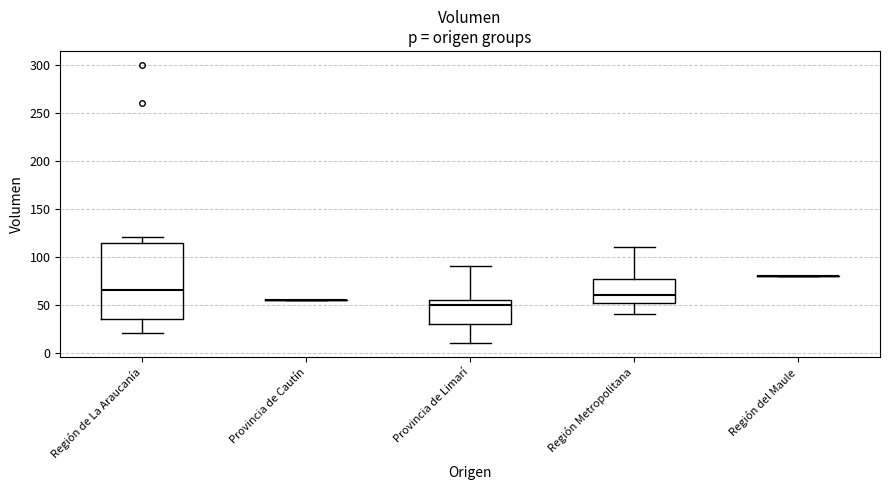

Reading left to right, transcribe this box plot: for each box, give where its median line is, the range the box spans, and where its two whiskers end, as read against the y-axis. The values are not printed on the chart, so give them approximately, as read against the axis.

Región de La Araucanía: median 65, box 35 to 115, whiskers 20 to 120
Provincia de Cautín: box collapsed to a line at 55, whiskers 55 to 55
Provincia de Limarí: median 50, box 30 to 55, whiskers 10 to 90
Región Metropolitana: median 60, box 50 to 75, whiskers 40 to 110
Región del Maule: box collapsed to a line at 80, whiskers 80 to 80